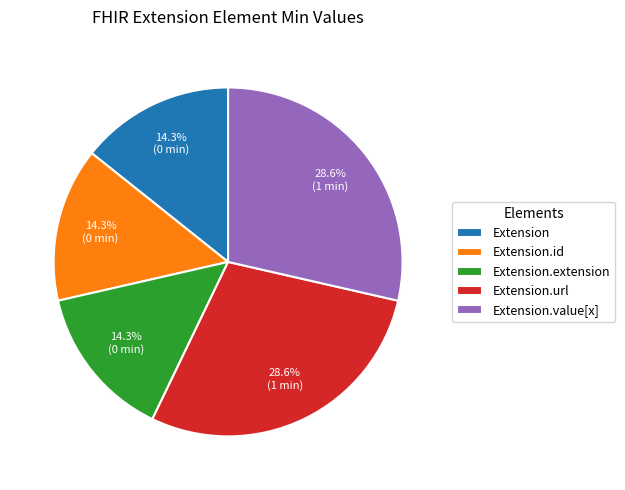

What is the ratio of the value at Extension.url to the value at Extension.id?

2.0